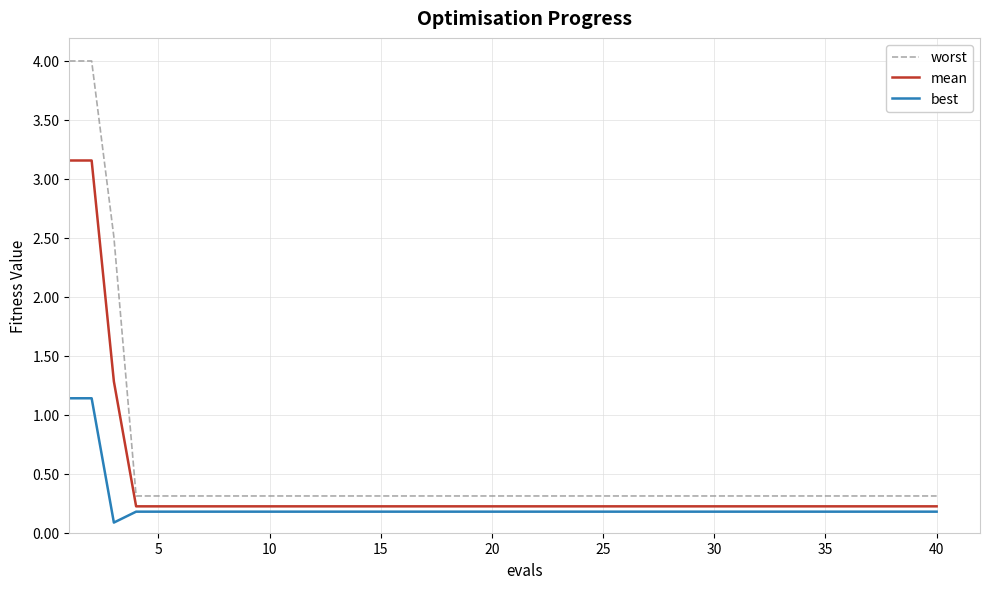

Which series has the largest range (max minus min)?

worst